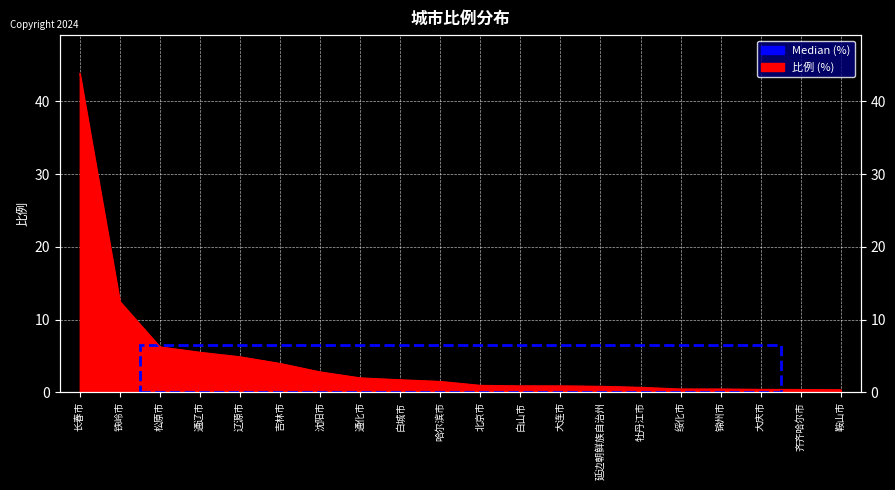

The chart shows a value of 0.5 at 绥化市. True or false?

True